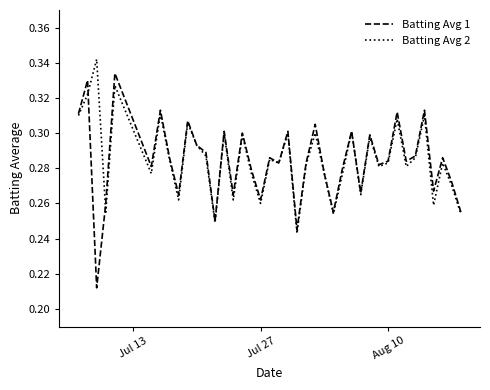

List the series in order of their peak value, highest first.

Batting Avg 2, Batting Avg 1